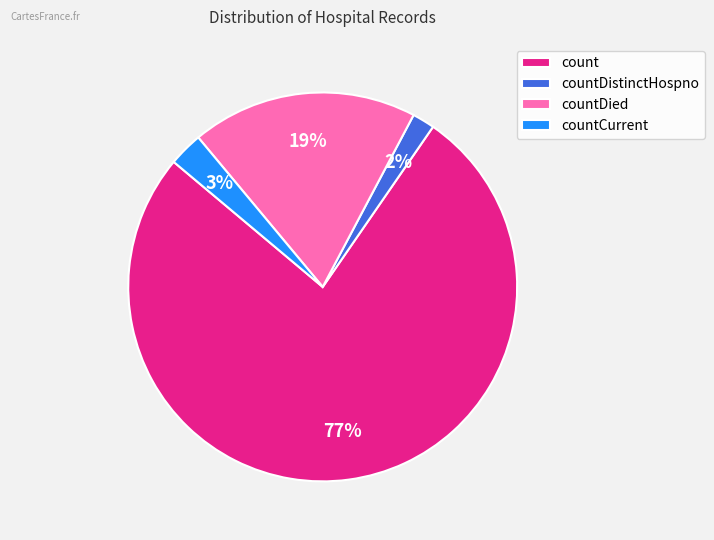

Between countDied and count, which is larger?

count